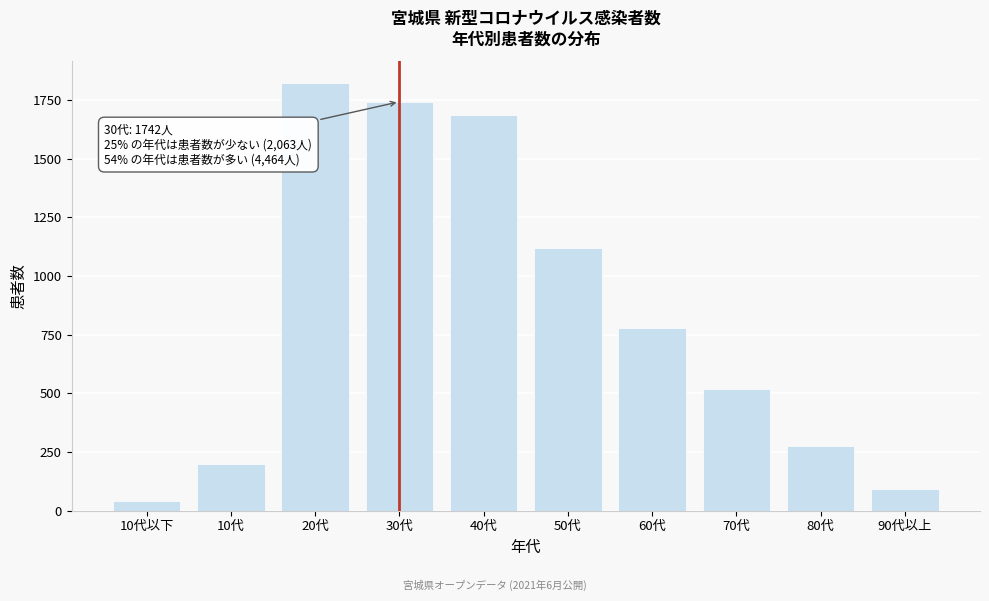

Reading left to right, extract all data points from this chart.

42	198	1823	1742	1685	1118	776	518	275	92